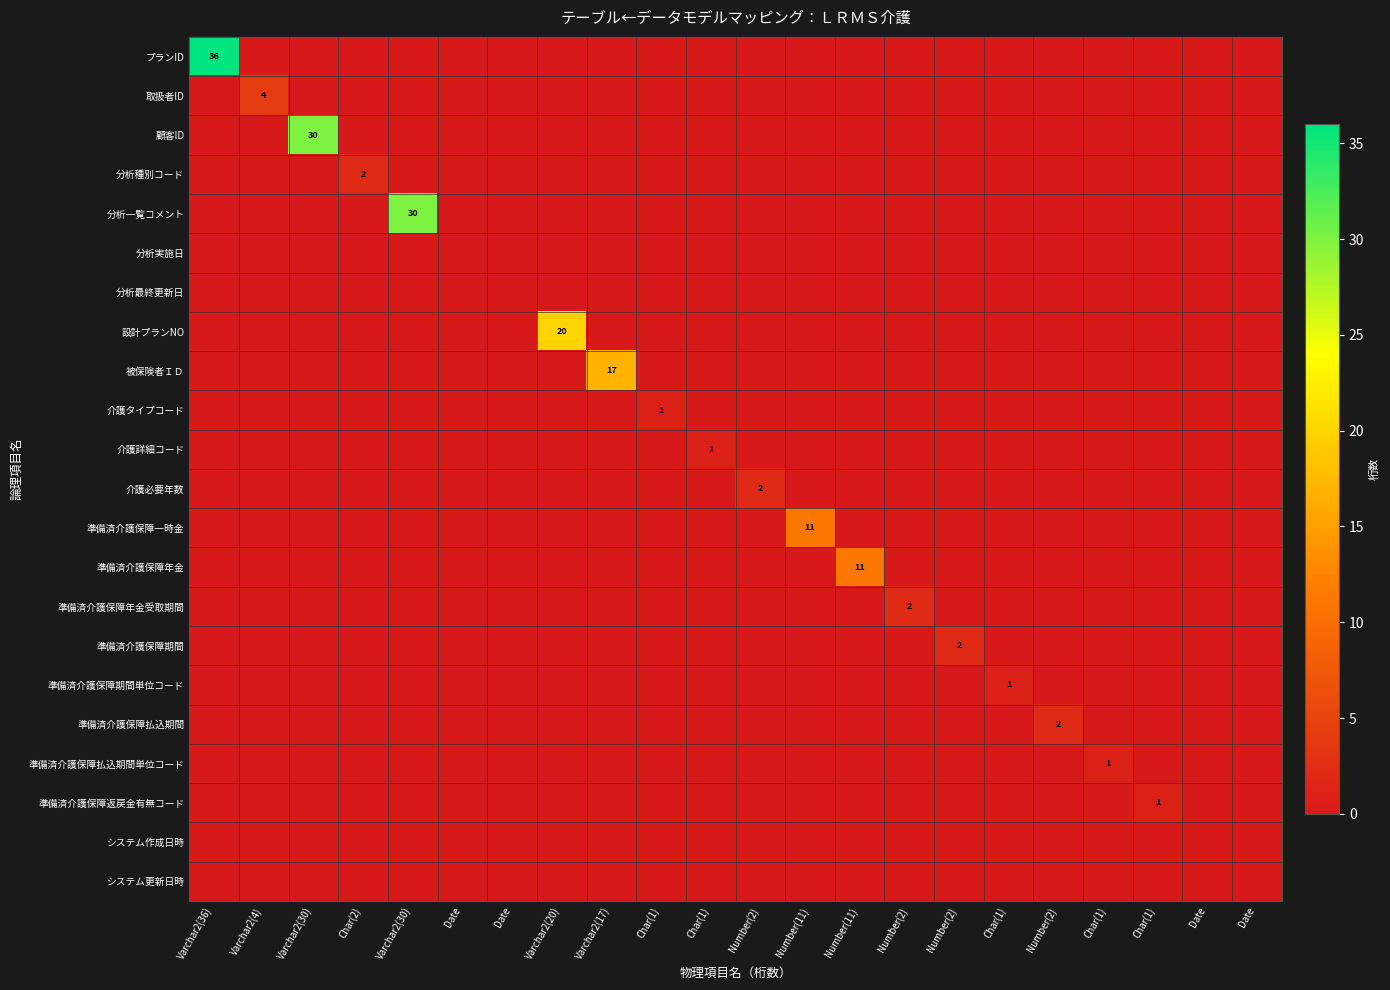

Which series has the largest range (max minus min)?

プランID